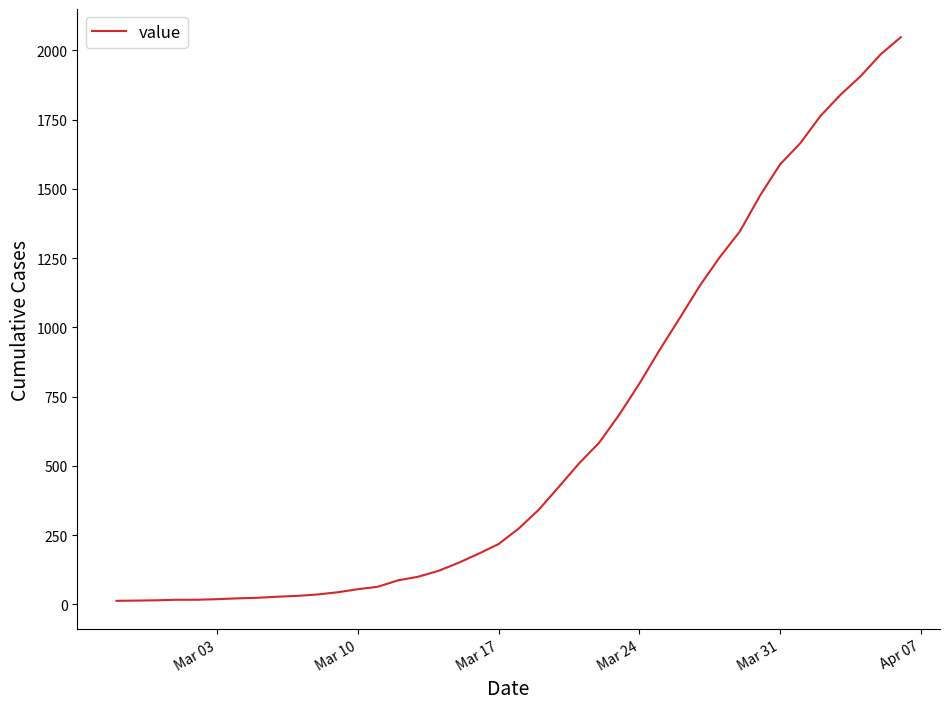

What is the maximum value shown in the chart?

2048